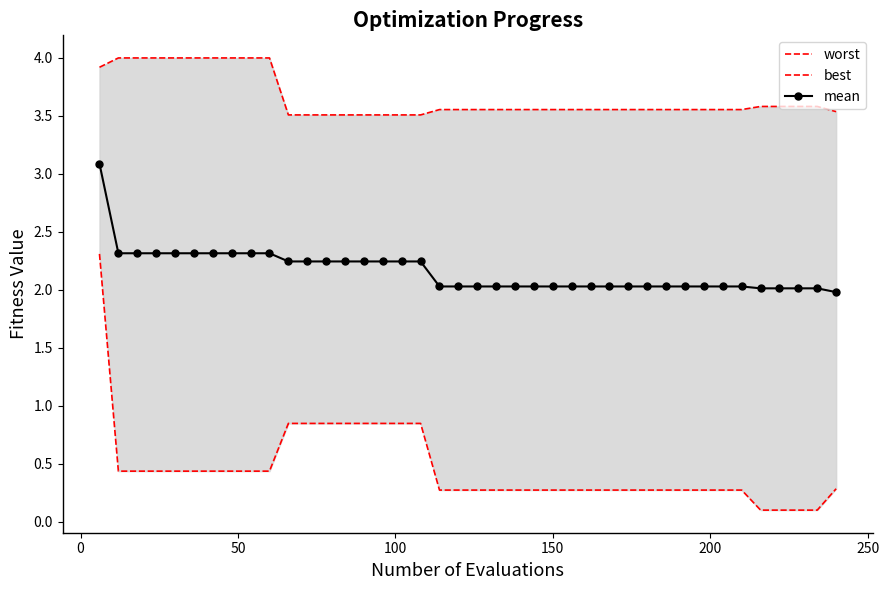

What is the minimum value for mean?

2.0